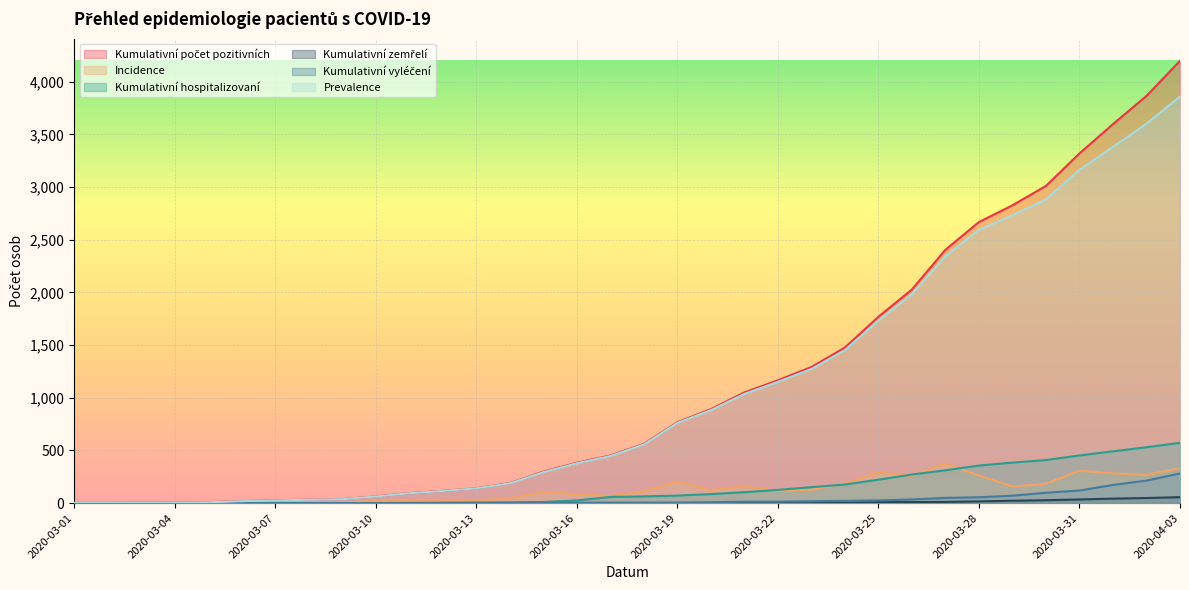

Reading left to right, extract all data points from this chart.

Kumulativní počet pozitivních: 3	3	5	6	9	20	27	33	39	64	95	117	142	190	299	384	452	562	768	892	1051	1166	1292	1477	1769	2028	2405	2668	2827	3011	3319	3597	3865	4198
Incidence: 3	0	2	1	3	11	7	6	6	25	31	22	25	48	109	85	68	110	206	124	159	115	126	185	292	259	377	263	159	184	308	283	268	333
Kumulativní hospitalizovaní: 0	0	0	0	0	0	0	0	0	1	3	5	7	8	11	26	59	64	72	86	104	126	152	177	223	272	312	357	385	409	453	492	531	572
Kumulativní zemřelí: 0	0	0	0	0	0	0	0	0	0	0	0	0	0	0	0	0	0	0	0	0	1	1	3	10	10	12	17	23	28	35	43	49	57
Kumulativní vyléčení: 1	1	1	1	1	1	1	1	1	1	1	1	1	2	5	5	5	5	6	9	14	14	18	22	26	35	50	56	71	99	120	173	214	282
Prevalence: 2	2	4	5	8	19	26	32	38	63	94	116	141	188	294	379	447	557	762	883	1037	1151	1273	1452	1733	1983	2343	2595	2733	2884	3164	3381	3602	3859